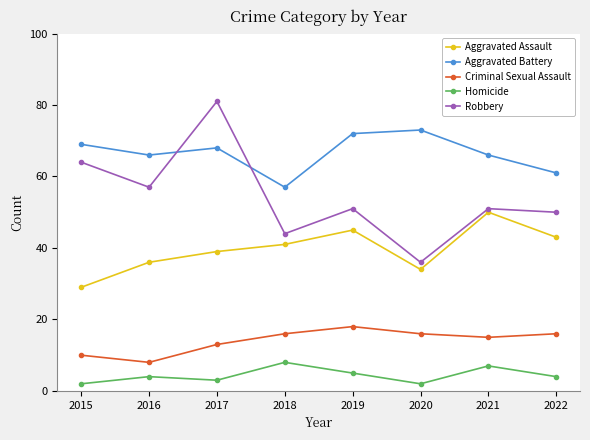

What is the difference between the Aggravated Battery values at 2022 and 2021?

5